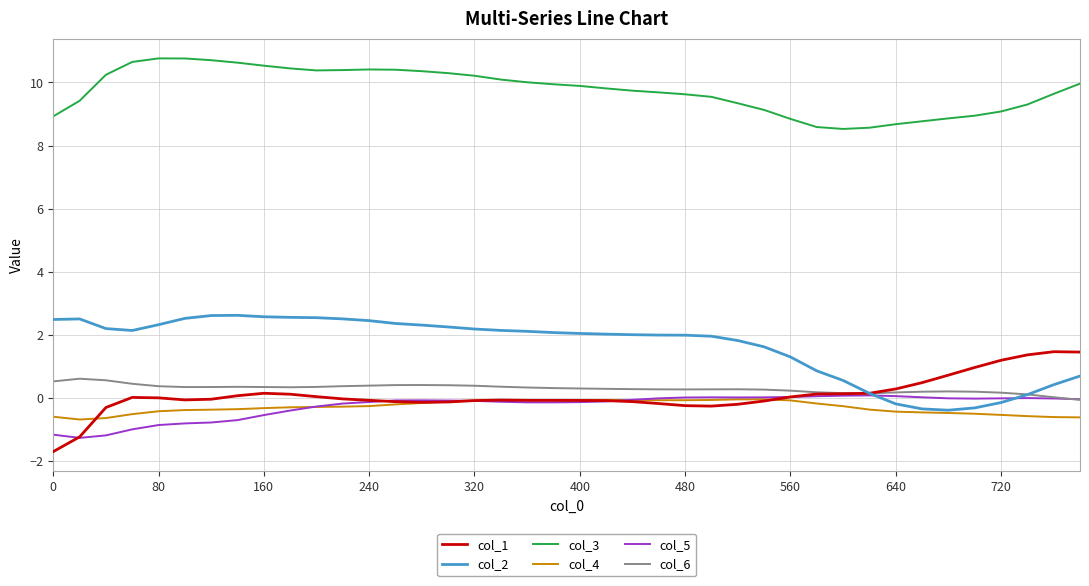

What is the highest value of the col_5 series?

0.1